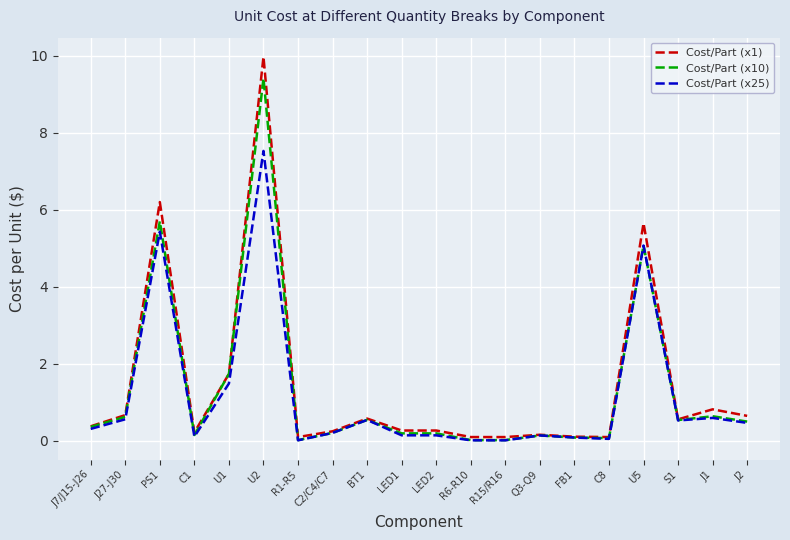

Is this an area chart (filled region under the line)?

No